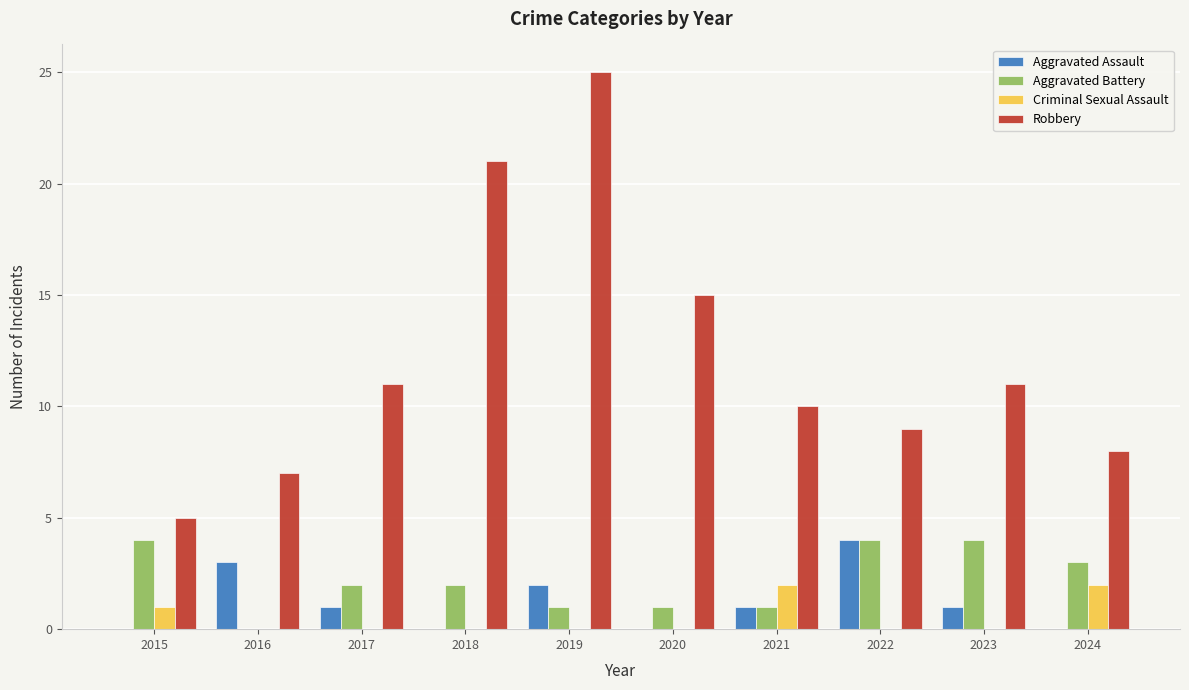

Which series has the widest spread of values?

Robbery